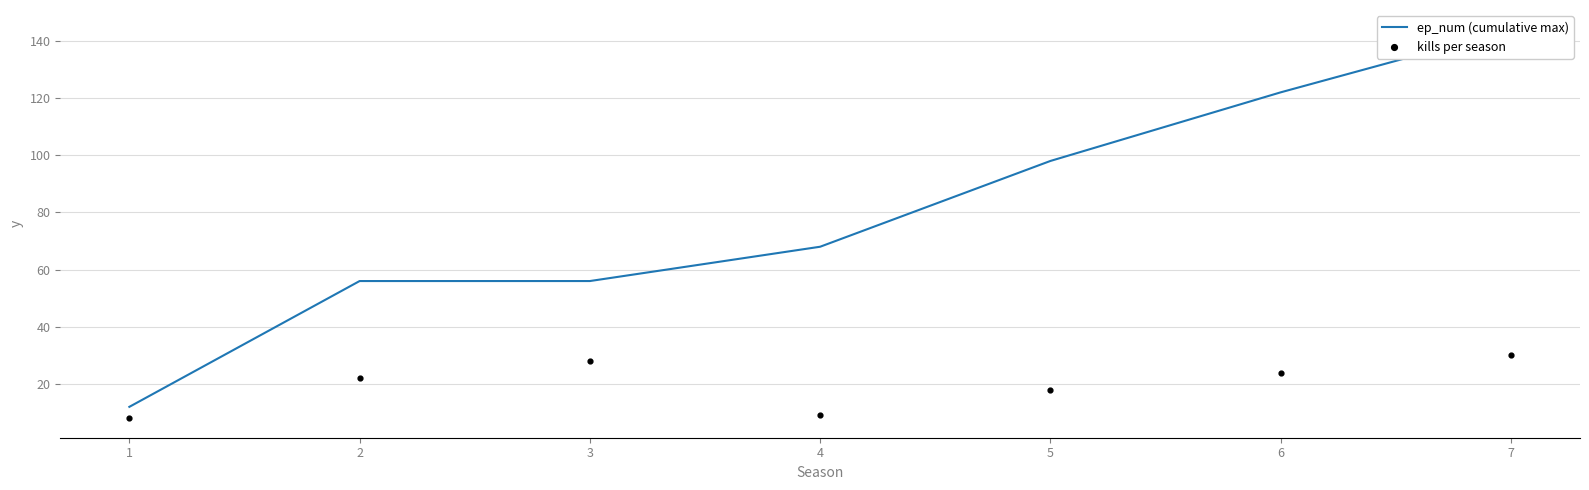

What is the total value across all series at 5?

116